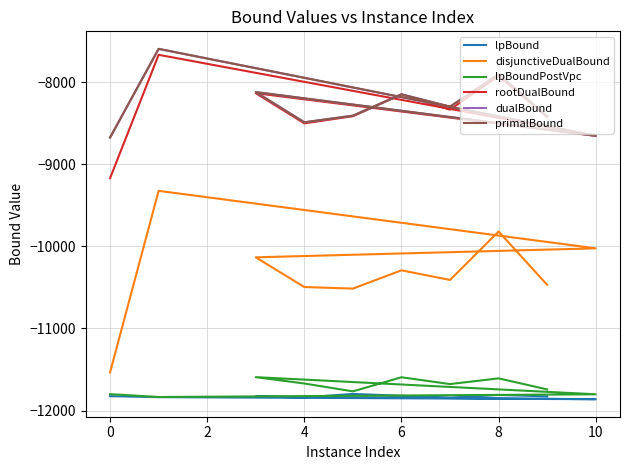

What is the average value of the lpBoundPostVpc series?

-11709.0